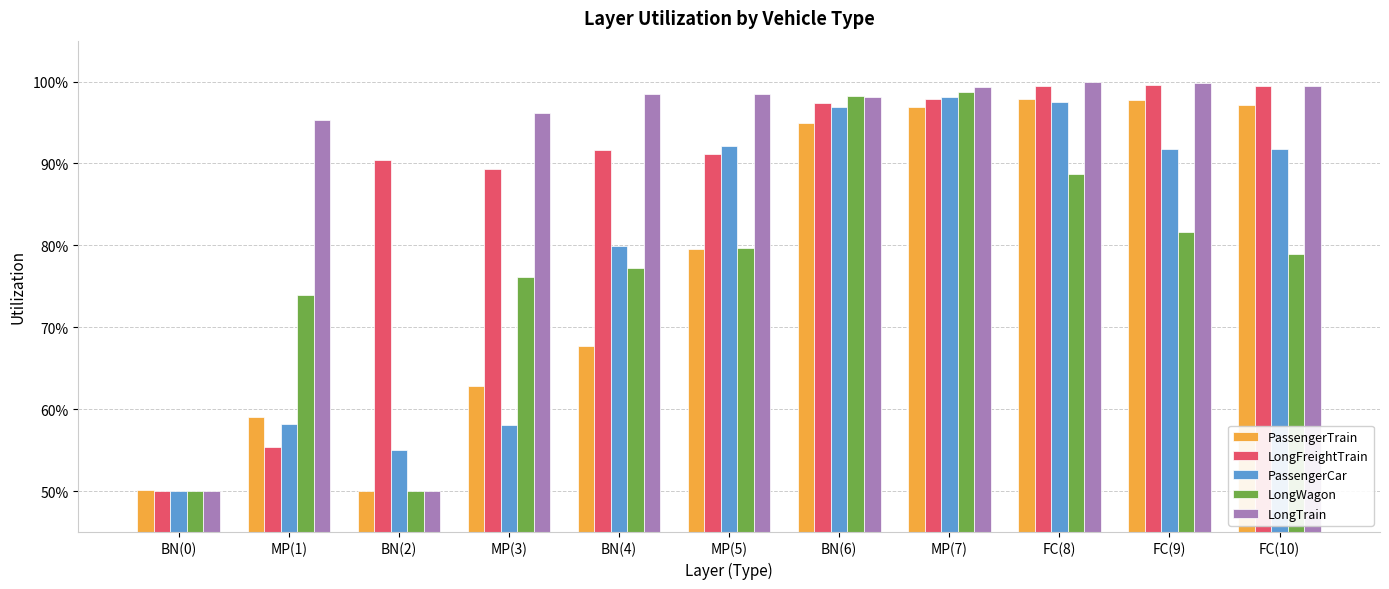

What position from the right is MP(7)?

4